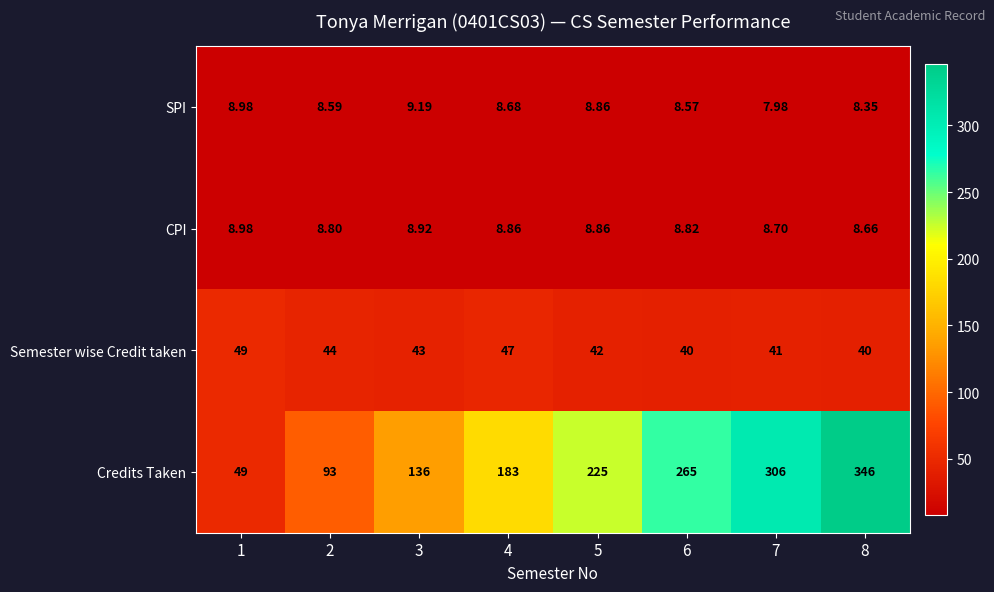

Which series changed the most between 2 and 5?

Credits Taken